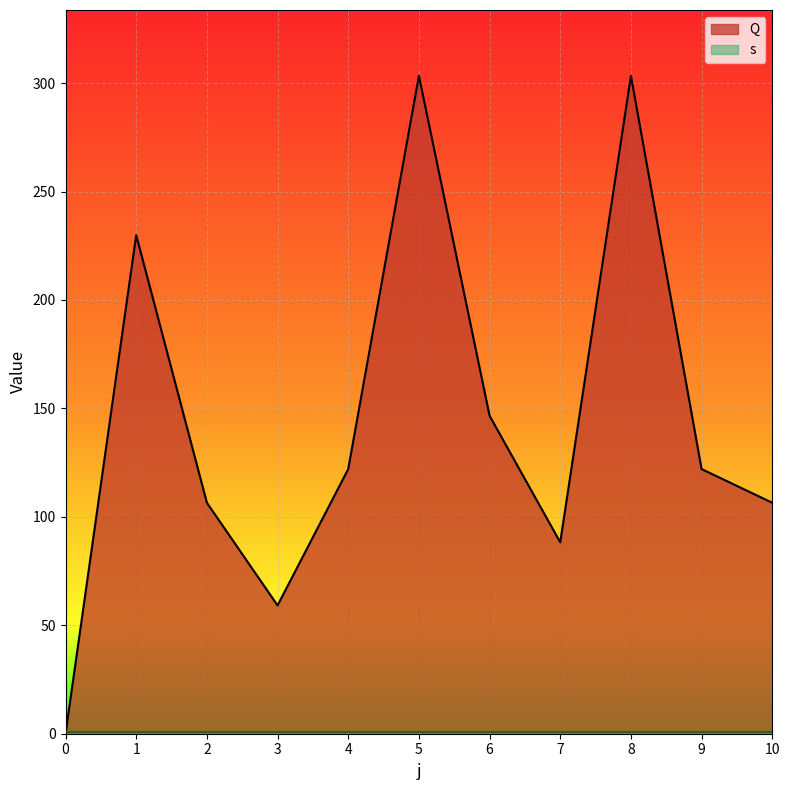

How many data points are less than 122?

5